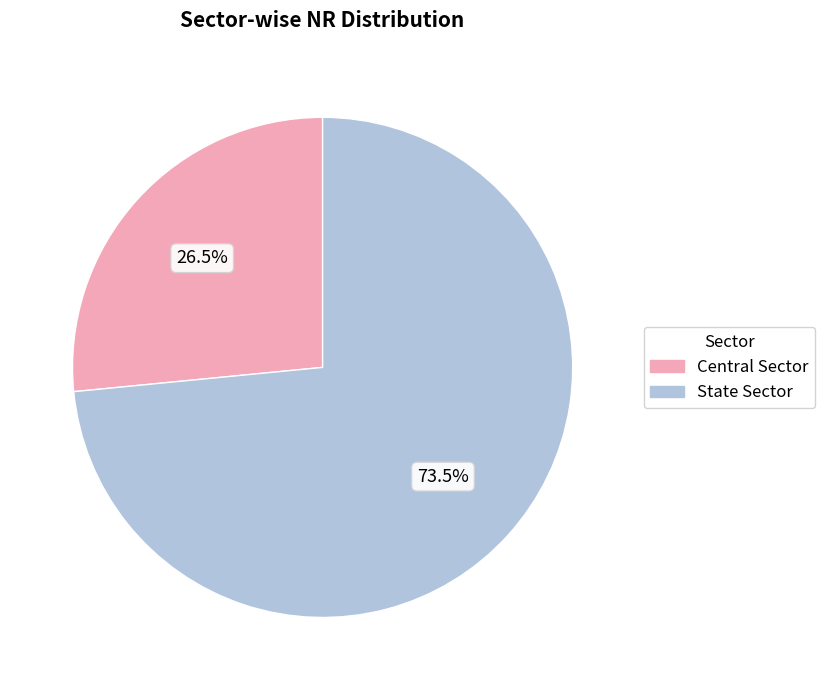

What is the smallest slice in the pie chart?

Central Sector